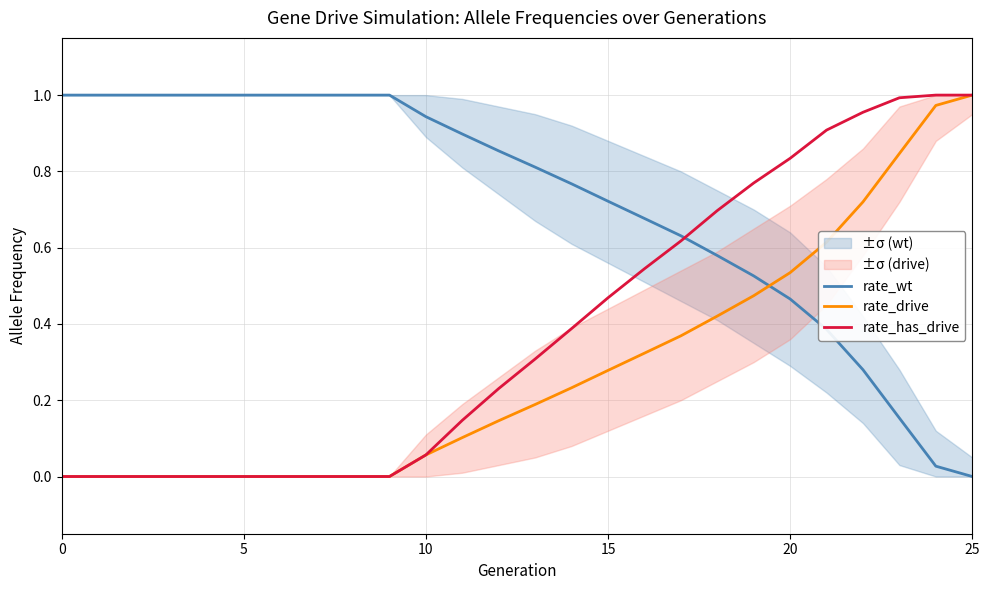

The value of rate_has_drive at 8 is -0.5. True or false?

False